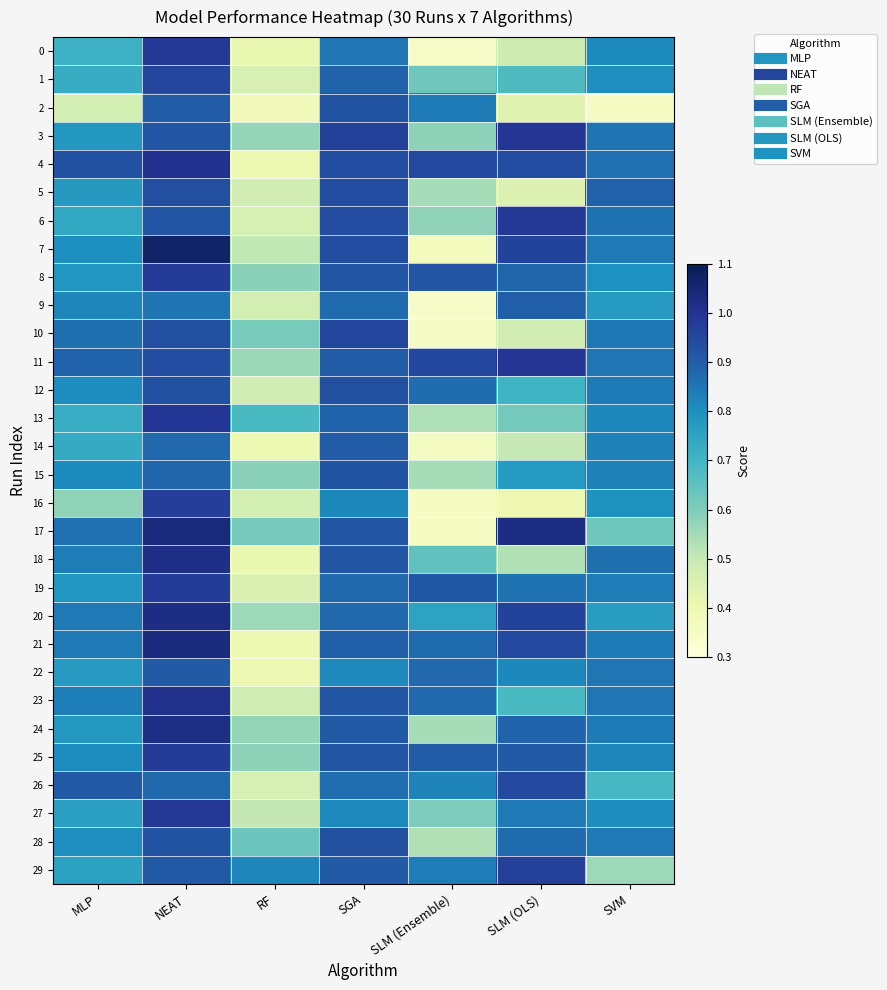

Reading left to right, list all the values displayed in this chart.

0: MLP=0.7	NEAT=1.0	RF=0.4	SGA=0.9	SLM (Ensemble)=0.3	SLM (OLS)=0.5	SVM=0.8
1: MLP=0.7	NEAT=1.0	RF=0.5	SGA=0.9	SLM (Ensemble)=0.6	SLM (OLS)=0.7	SVM=0.8
2: MLP=0.5	NEAT=0.9	RF=0.4	SGA=0.9	SLM (Ensemble)=0.8	SLM (OLS)=0.4	SVM=0.4
3: MLP=0.8	NEAT=0.9	RF=0.6	SGA=1.0	SLM (Ensemble)=0.6	SLM (OLS)=1.0	SVM=0.9
4: MLP=0.9	NEAT=1.0	RF=0.4	SGA=0.9	SLM (Ensemble)=0.9	SLM (OLS)=0.9	SVM=0.9
5: MLP=0.8	NEAT=0.9	RF=0.5	SGA=0.9	SLM (Ensemble)=0.5	SLM (OLS)=0.4	SVM=0.9
6: MLP=0.7	NEAT=0.9	RF=0.5	SGA=0.9	SLM (Ensemble)=0.6	SLM (OLS)=1.0	SVM=0.9
7: MLP=0.8	NEAT=1.1	RF=0.5	SGA=0.9	SLM (Ensemble)=0.4	SLM (OLS)=1.0	SVM=0.8
8: MLP=0.8	NEAT=1.0	RF=0.6	SGA=0.9	SLM (Ensemble)=0.9	SLM (OLS)=0.9	SVM=0.8
9: MLP=0.8	NEAT=0.9	RF=0.5	SGA=0.9	SLM (Ensemble)=0.3	SLM (OLS)=0.9	SVM=0.8
10: MLP=0.9	NEAT=0.9	RF=0.6	SGA=1.0	SLM (Ensemble)=0.3	SLM (OLS)=0.5	SVM=0.8
11: MLP=0.9	NEAT=0.9	RF=0.6	SGA=0.9	SLM (Ensemble)=1.0	SLM (OLS)=1.0	SVM=0.9
12: MLP=0.8	NEAT=0.9	RF=0.5	SGA=0.9	SLM (Ensemble)=0.9	SLM (OLS)=0.7	SVM=0.8
13: MLP=0.7	NEAT=1.0	RF=0.7	SGA=0.9	SLM (Ensemble)=0.5	SLM (OLS)=0.6	SVM=0.8
14: MLP=0.7	NEAT=0.9	RF=0.4	SGA=0.9	SLM (Ensemble)=0.4	SLM (OLS)=0.5	SVM=0.8
15: MLP=0.8	NEAT=0.9	RF=0.6	SGA=0.9	SLM (Ensemble)=0.5	SLM (OLS)=0.8	SVM=0.8
16: MLP=0.6	NEAT=1.0	RF=0.5	SGA=0.8	SLM (Ensemble)=0.4	SLM (OLS)=0.4	SVM=0.8
17: MLP=0.9	NEAT=1.0	RF=0.6	SGA=0.9	SLM (Ensemble)=0.4	SLM (OLS)=1.0	SVM=0.6
18: MLP=0.8	NEAT=1.0	RF=0.4	SGA=0.9	SLM (Ensemble)=0.6	SLM (OLS)=0.5	SVM=0.9
19: MLP=0.8	NEAT=1.0	RF=0.4	SGA=0.9	SLM (Ensemble)=0.9	SLM (OLS)=0.9	SVM=0.8
20: MLP=0.8	NEAT=1.0	RF=0.6	SGA=0.9	SLM (Ensemble)=0.8	SLM (OLS)=1.0	SVM=0.8
21: MLP=0.8	NEAT=1.0	RF=0.4	SGA=0.9	SLM (Ensemble)=0.9	SLM (OLS)=0.9	SVM=0.8
22: MLP=0.8	NEAT=0.9	RF=0.4	SGA=0.8	SLM (Ensemble)=0.9	SLM (OLS)=0.8	SVM=0.9
23: MLP=0.8	NEAT=1.0	RF=0.5	SGA=0.9	SLM (Ensemble)=0.9	SLM (OLS)=0.7	SVM=0.9
24: MLP=0.8	NEAT=1.0	RF=0.6	SGA=0.9	SLM (Ensemble)=0.5	SLM (OLS)=0.9	SVM=0.8
25: MLP=0.8	NEAT=1.0	RF=0.6	SGA=0.9	SLM (Ensemble)=0.9	SLM (OLS)=0.9	SVM=0.8
26: MLP=0.9	NEAT=0.9	RF=0.5	SGA=0.9	SLM (Ensemble)=0.8	SLM (OLS)=0.9	SVM=0.7
27: MLP=0.8	NEAT=1.0	RF=0.5	SGA=0.8	SLM (Ensemble)=0.6	SLM (OLS)=0.8	SVM=0.8
28: MLP=0.8	NEAT=0.9	RF=0.6	SGA=0.9	SLM (Ensemble)=0.5	SLM (OLS)=0.9	SVM=0.8
29: MLP=0.8	NEAT=0.9	RF=0.8	SGA=0.9	SLM (Ensemble)=0.8	SLM (OLS)=1.0	SVM=0.6